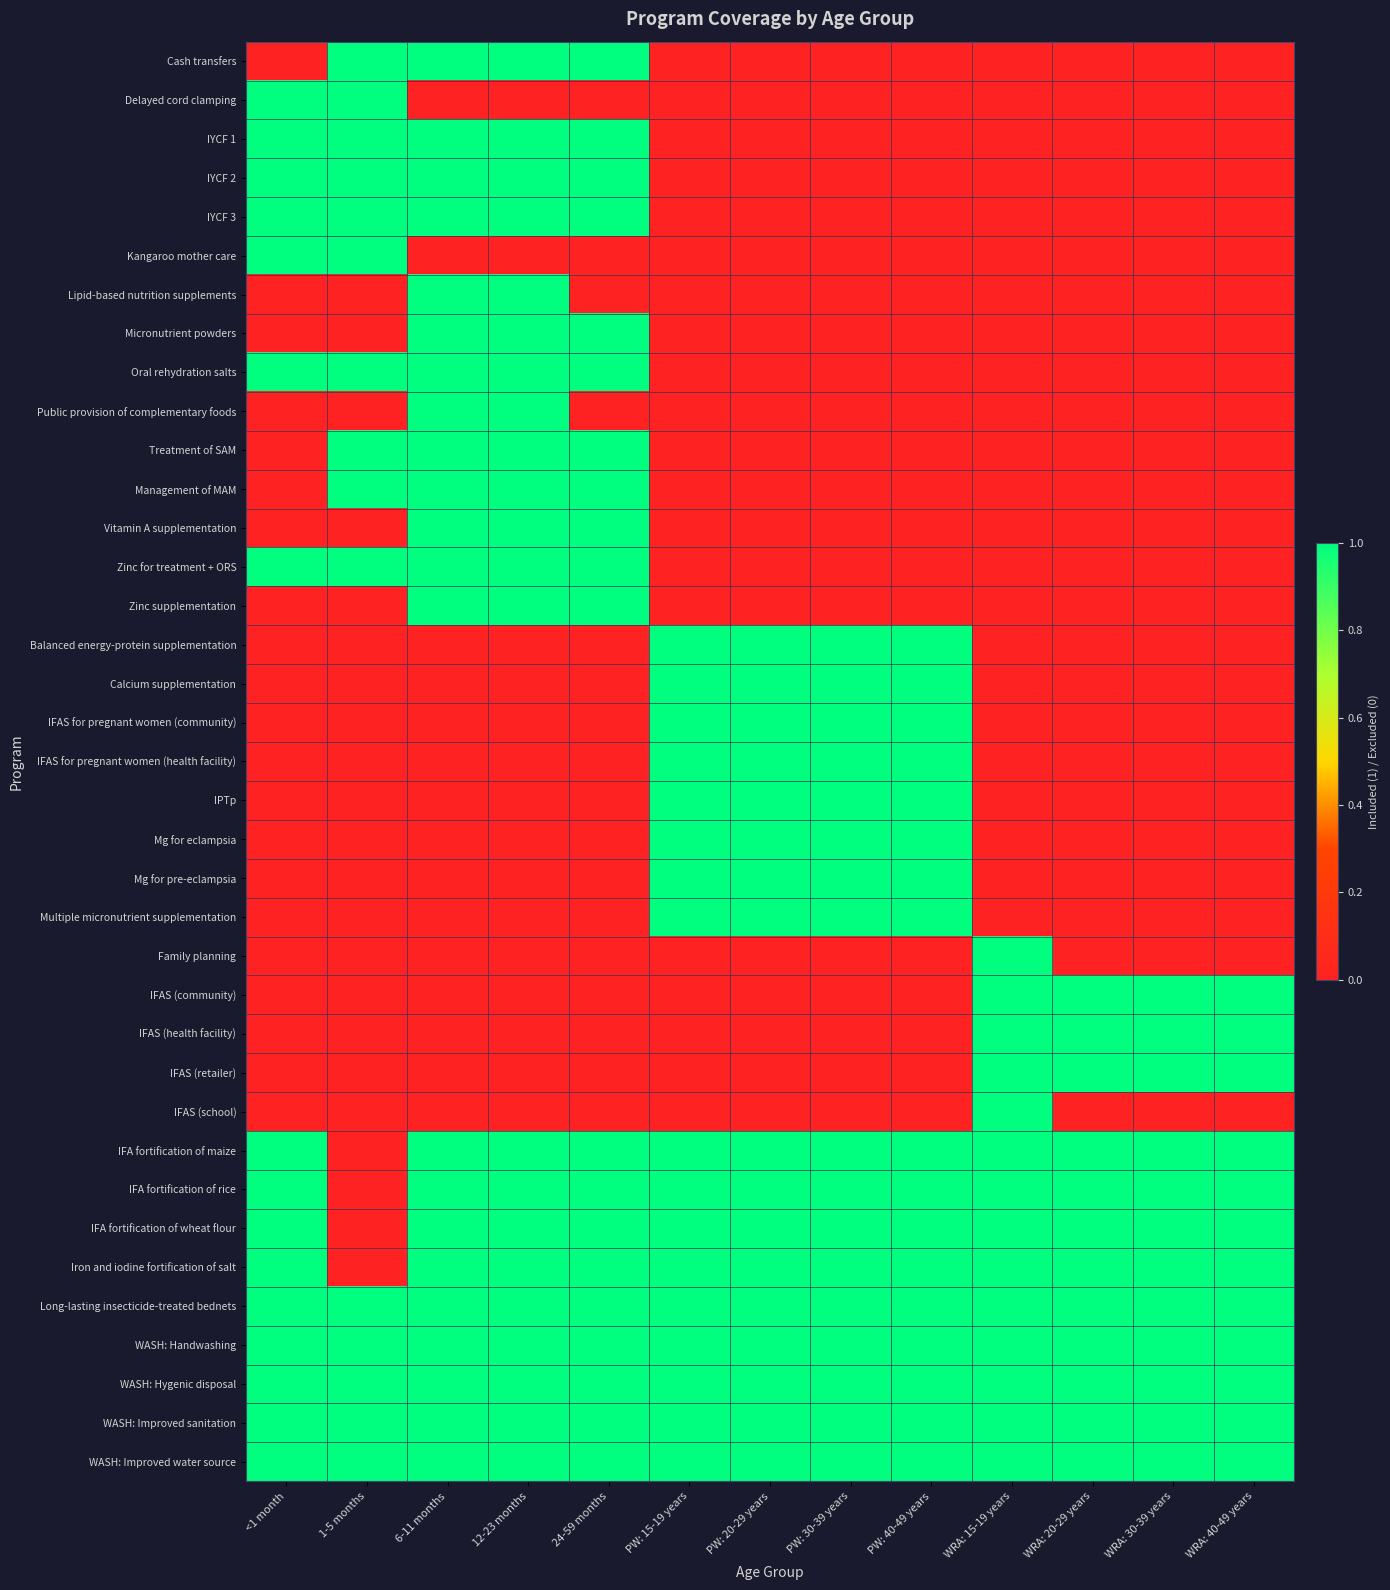

What is the total value across all series at WRA: 20-29 years?

12